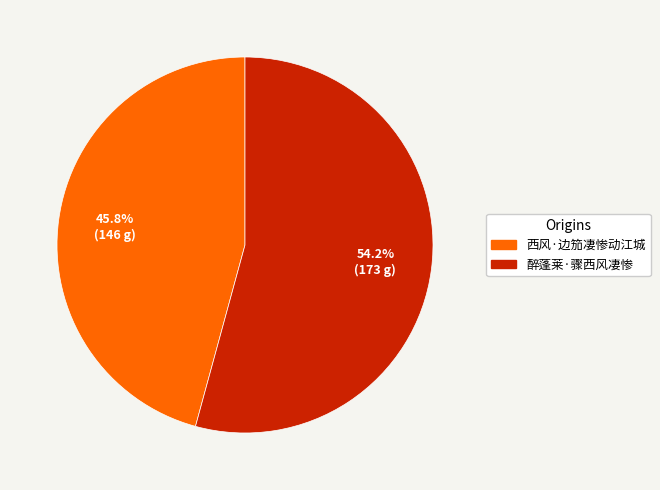

To the nearest percent, what is the average slice percentage?

50%